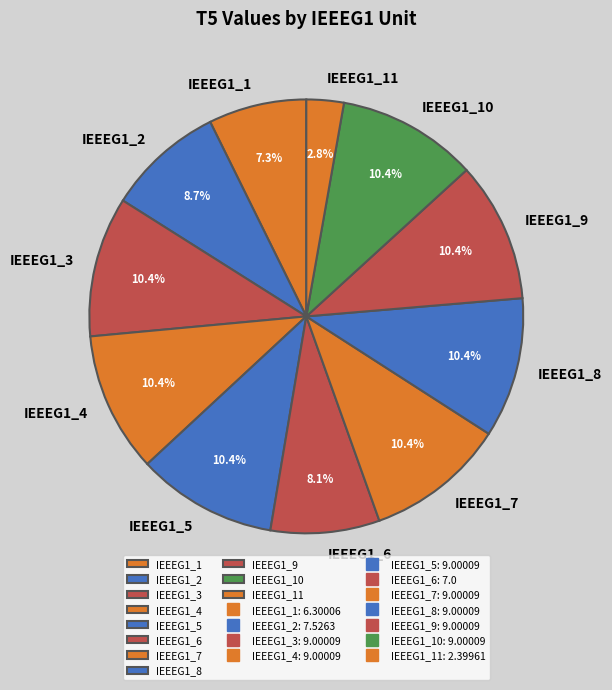

Is there a majority slice in this chart?

No